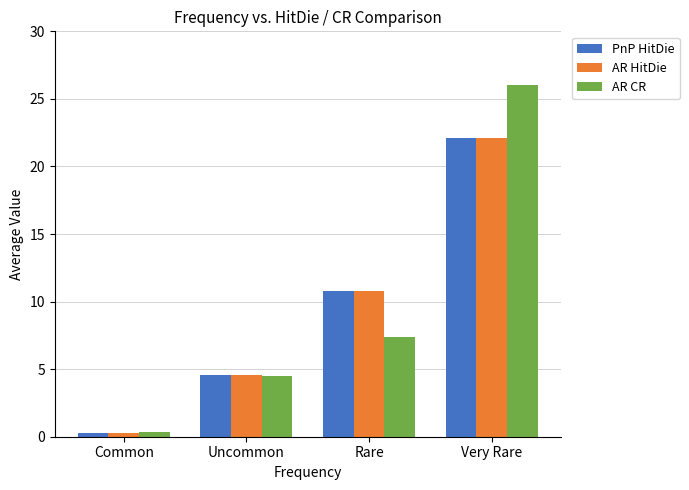

List the labels in order of AR HitDie value, largest first.

Very Rare, Rare, Uncommon, Common